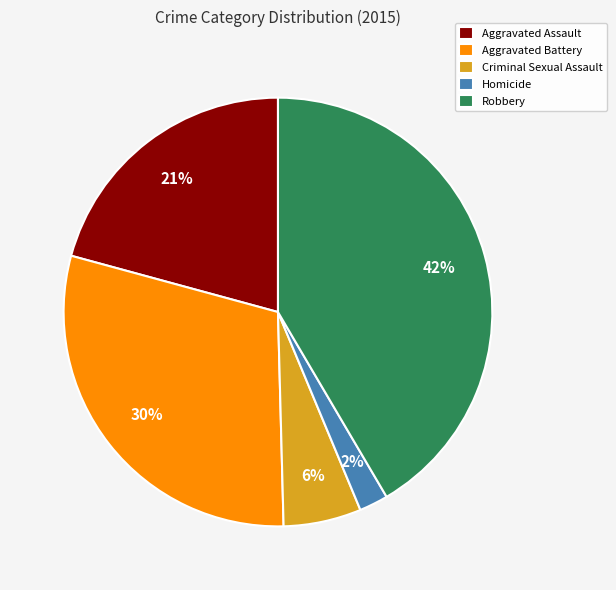

Do Robbery and Homicide together represent more than half of the pie?

No